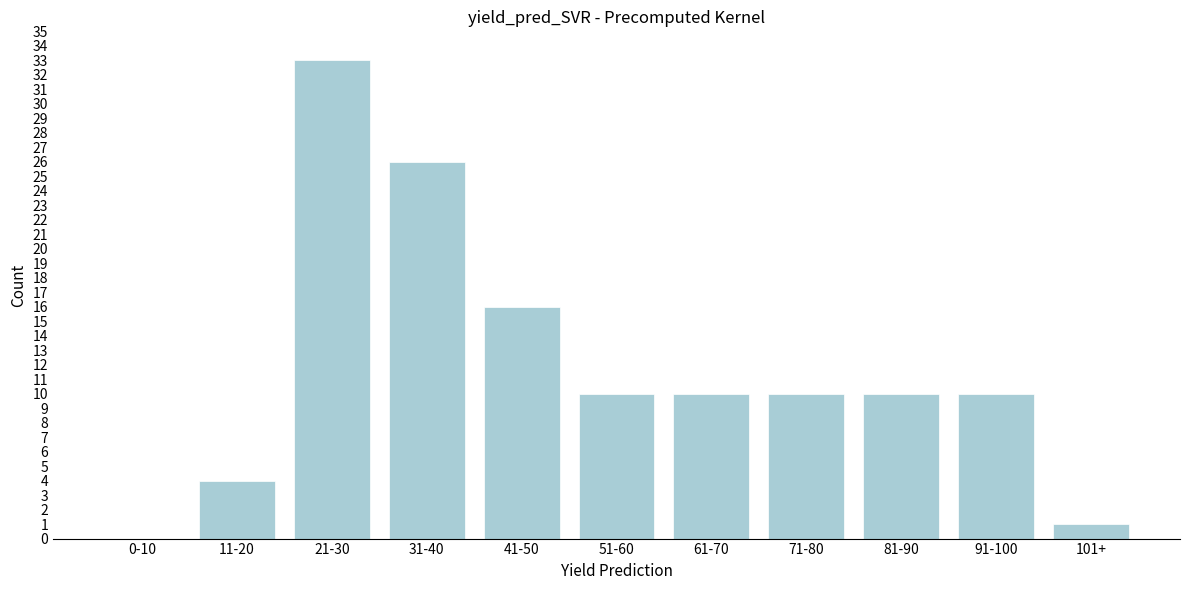

Reading left to right, transcribe all the data shown in this chart.

0-10=0	11-20=4	21-30=33	31-40=26	41-50=16	51-60=10	61-70=10	71-80=10	81-90=10	91-100=10	101+=1